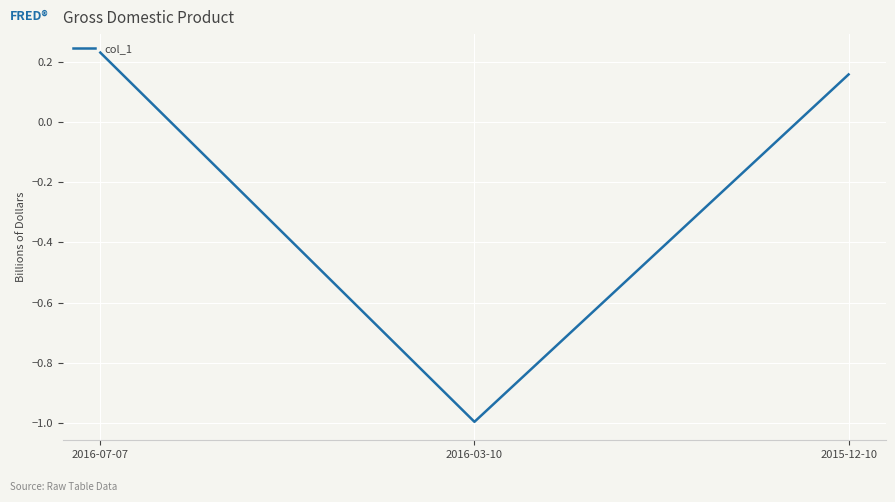

What is the difference between the maximum and second lowest values?

0.1